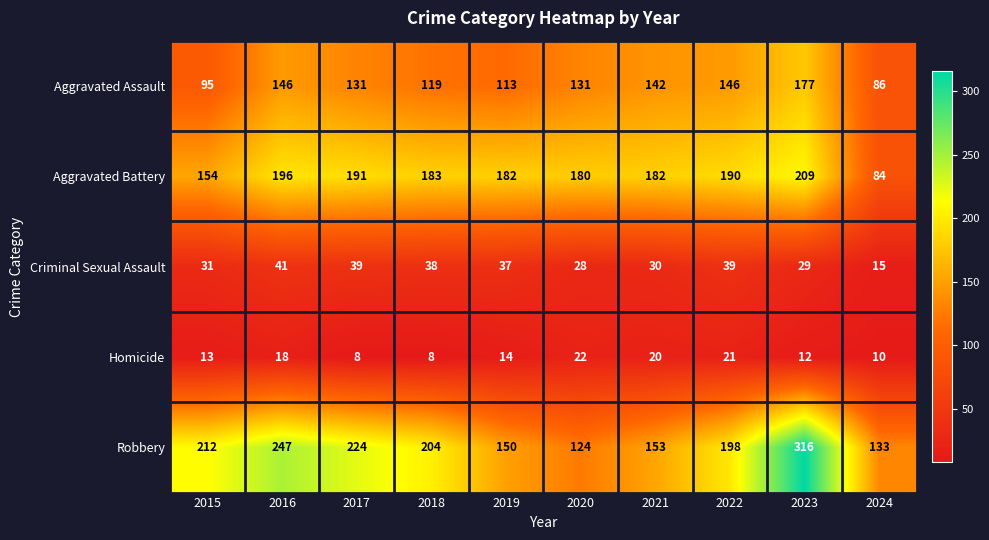

The value of Criminal Sexual Assault at 2016 is 41. True or false?

True